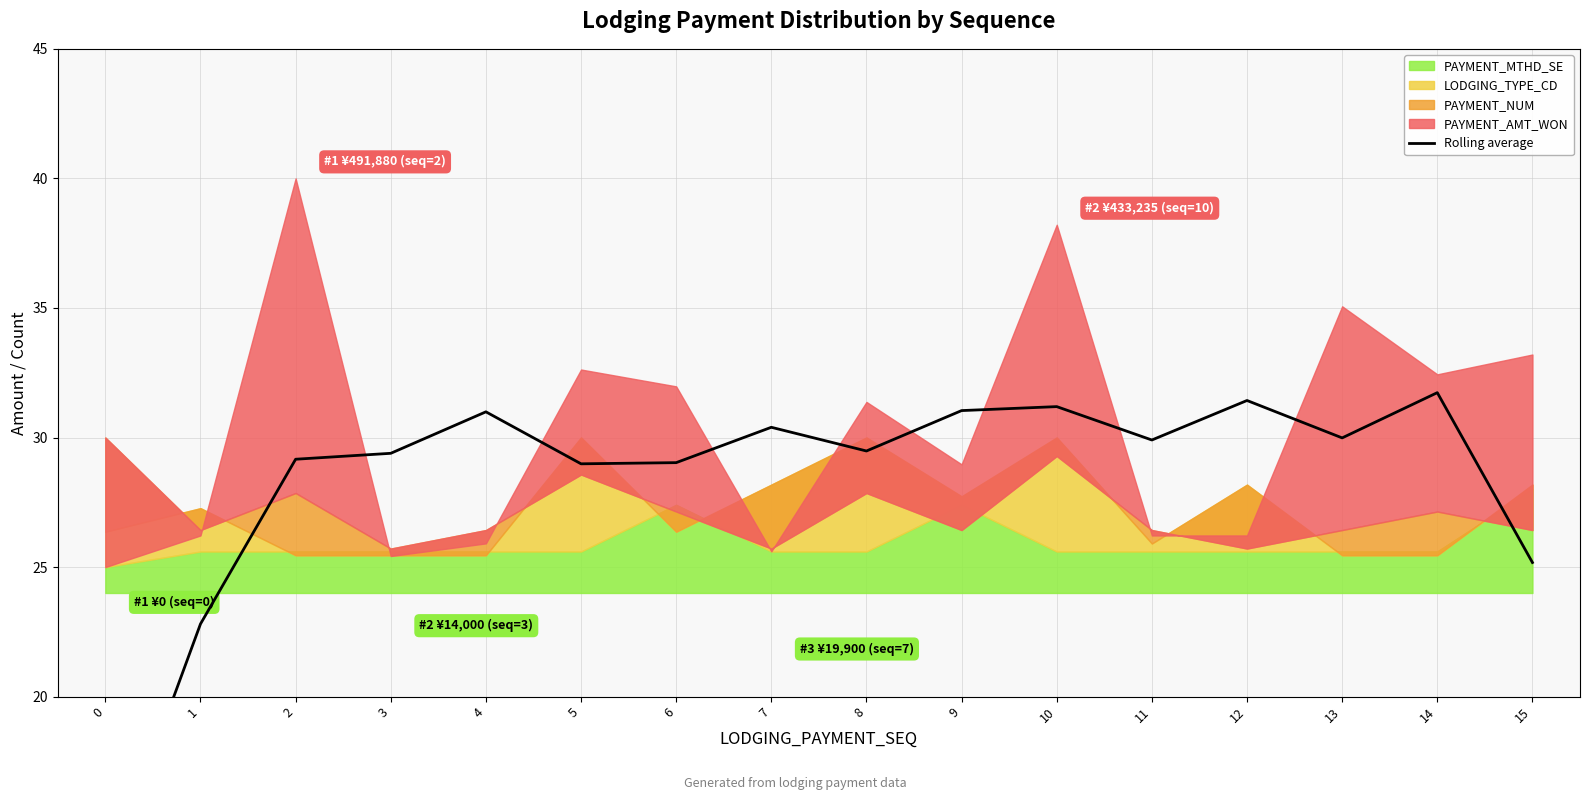

How many lines are shown in the chart?

1